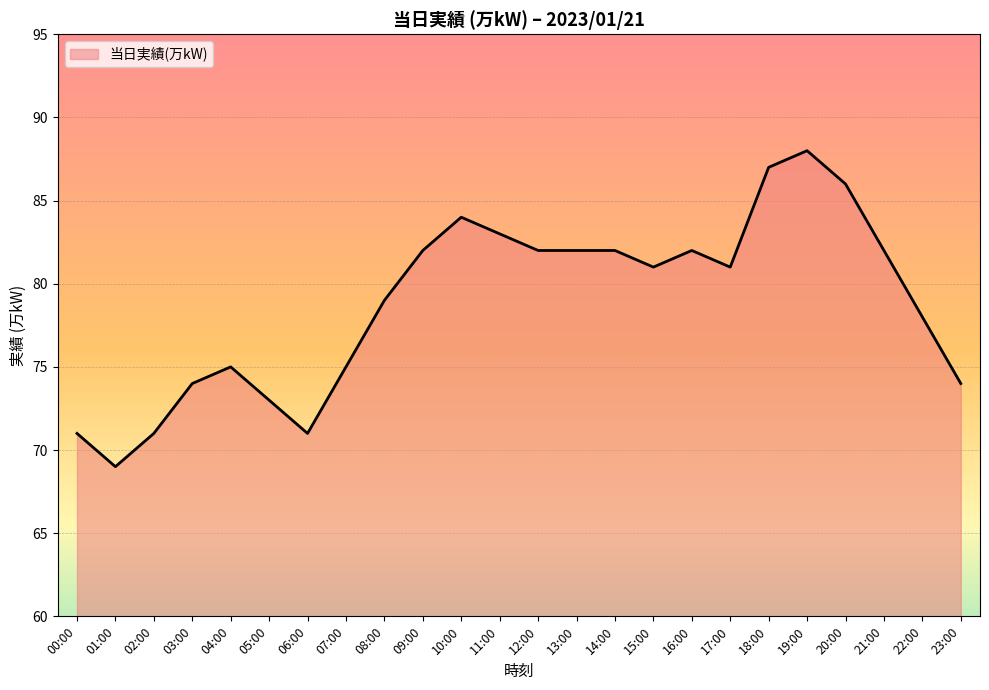

What position from the right is 08:00?

16